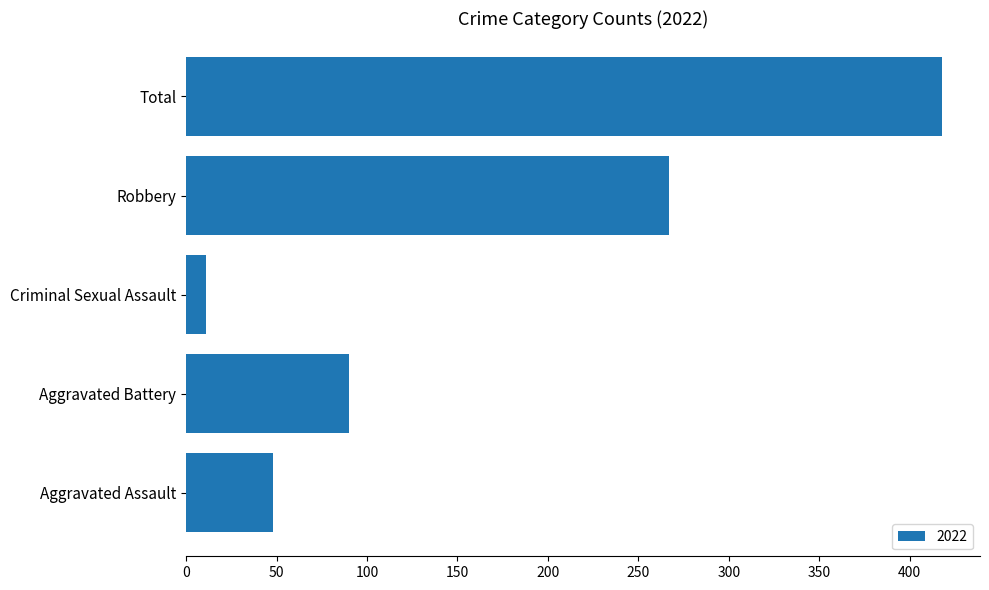

True or false: the data shows 48 at Aggravated Assault.

True